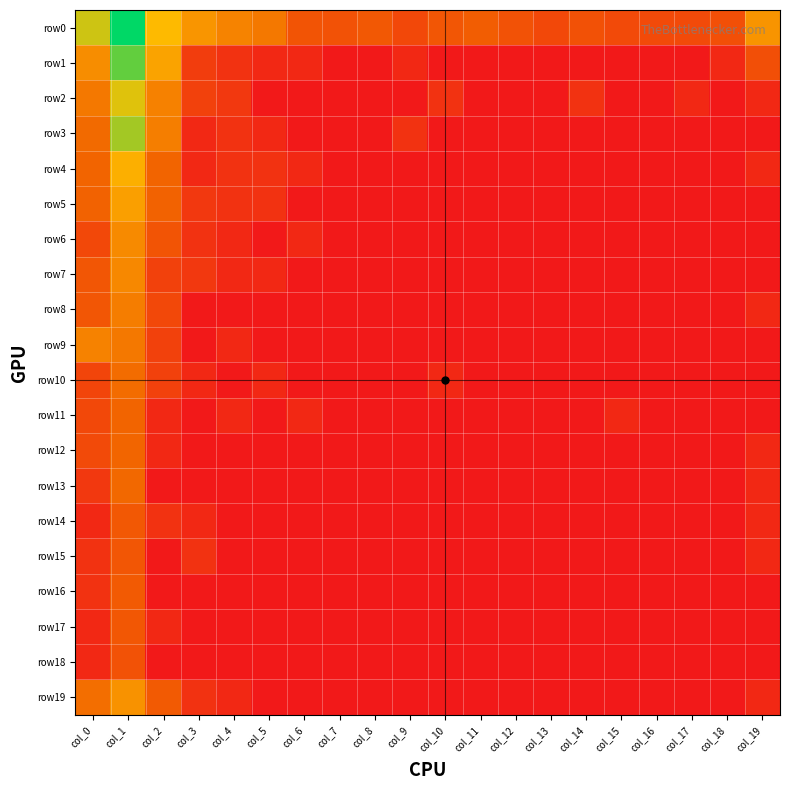

What is the difference between the highest and lowest values at col_10?

2.7